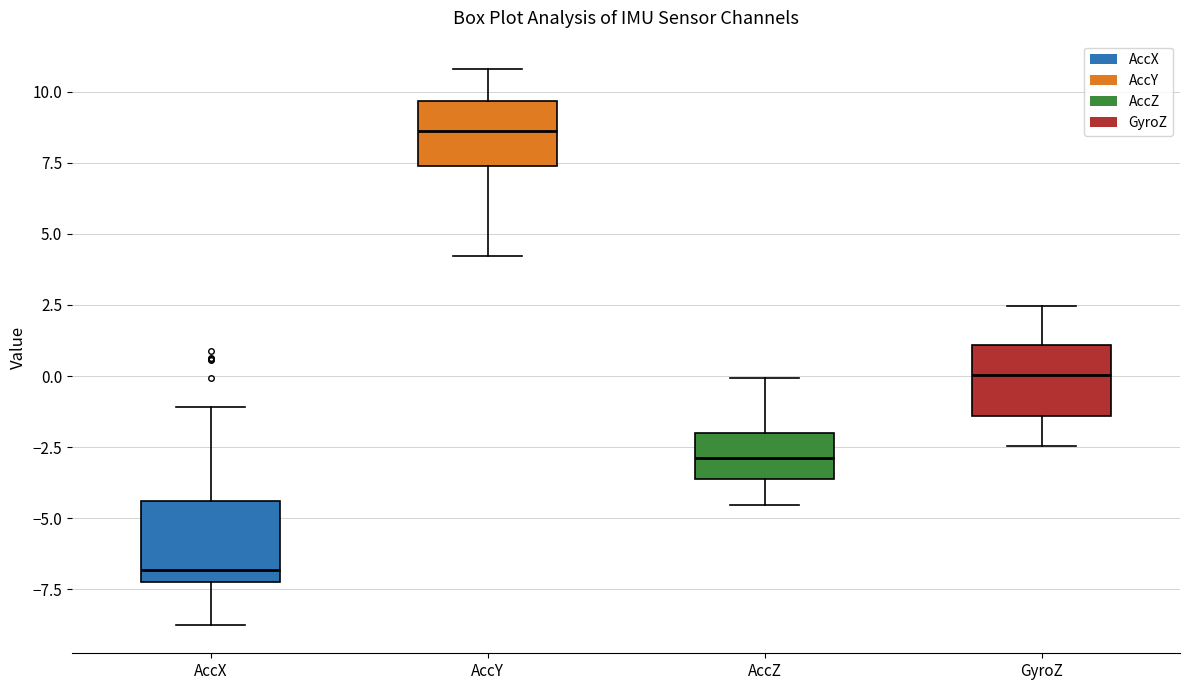

Which box has the lowest median line?

AccX